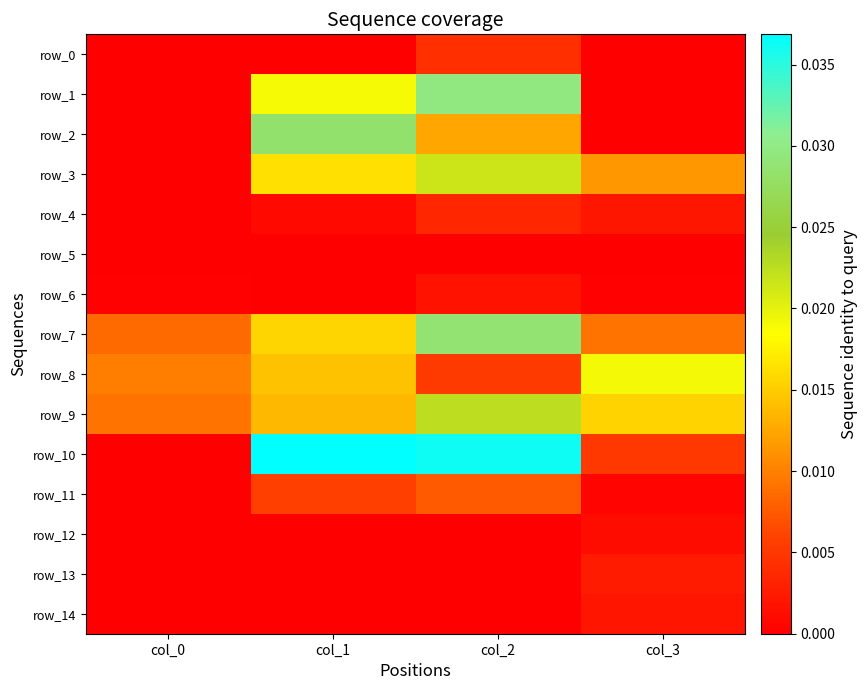

Between col_0 and col_2, which series saw the biggest shift?

row_10